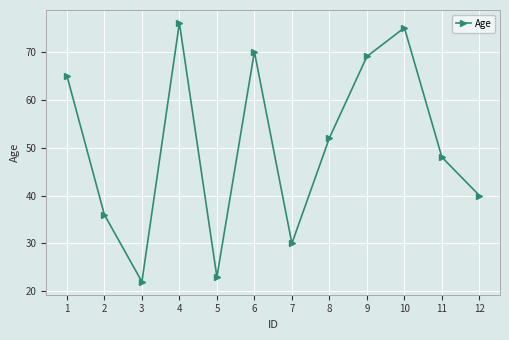

How many lines are shown in the chart?

1